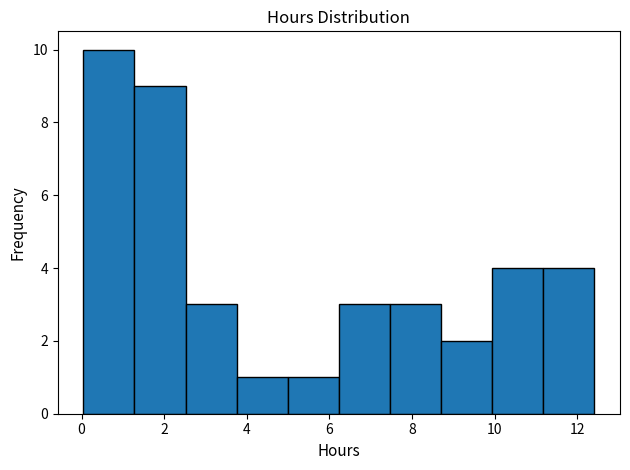

Reading left to right, transcribe this chart: for each bar, give the range it covers on the x-axis and its height. Neither the bar edges nor the heights are printed on the chart, so give them approximately, as read against the axes.

0.0 to 1.2: 10
1.2 to 2.6: 9
2.6 to 3.8: 3
3.8 to 5.0: 1
5.0 to 6.2: 1
6.2 to 7.4: 3
7.4 to 8.8: 3
8.8 to 10.0: 2
10.0 to 11.2: 4
11.2 to 12.4: 4